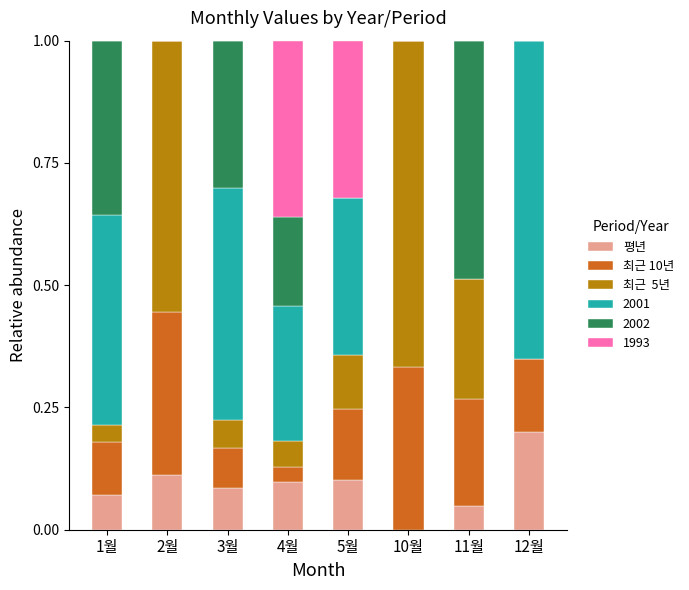

What is the total value across all series at 12월?

1.0